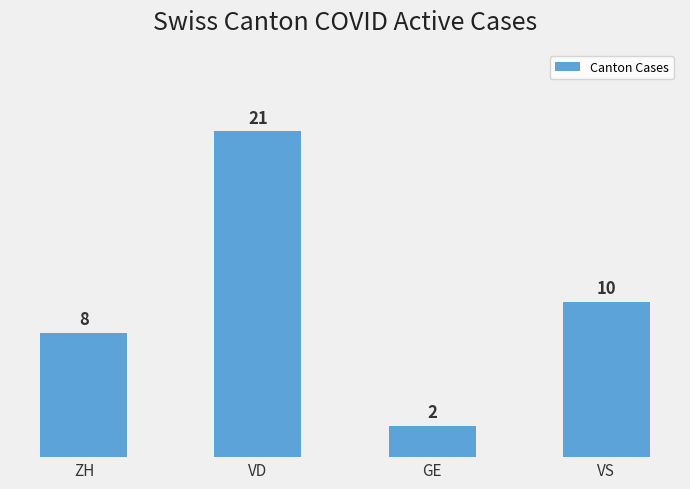

What is the label of the 3rd bar from the right?

VD